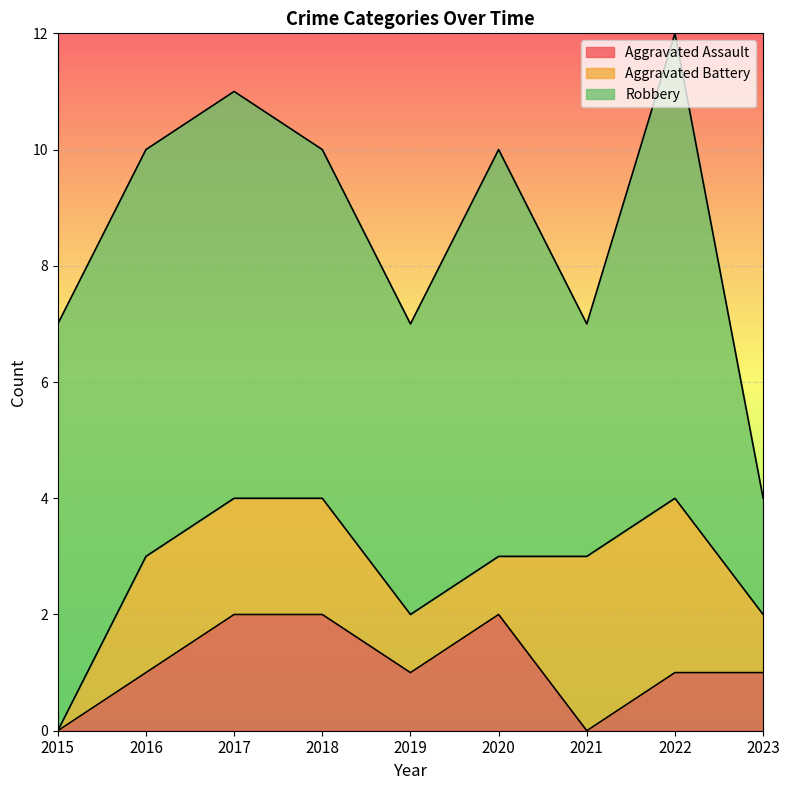

What is the maximum value shown in the chart?

8